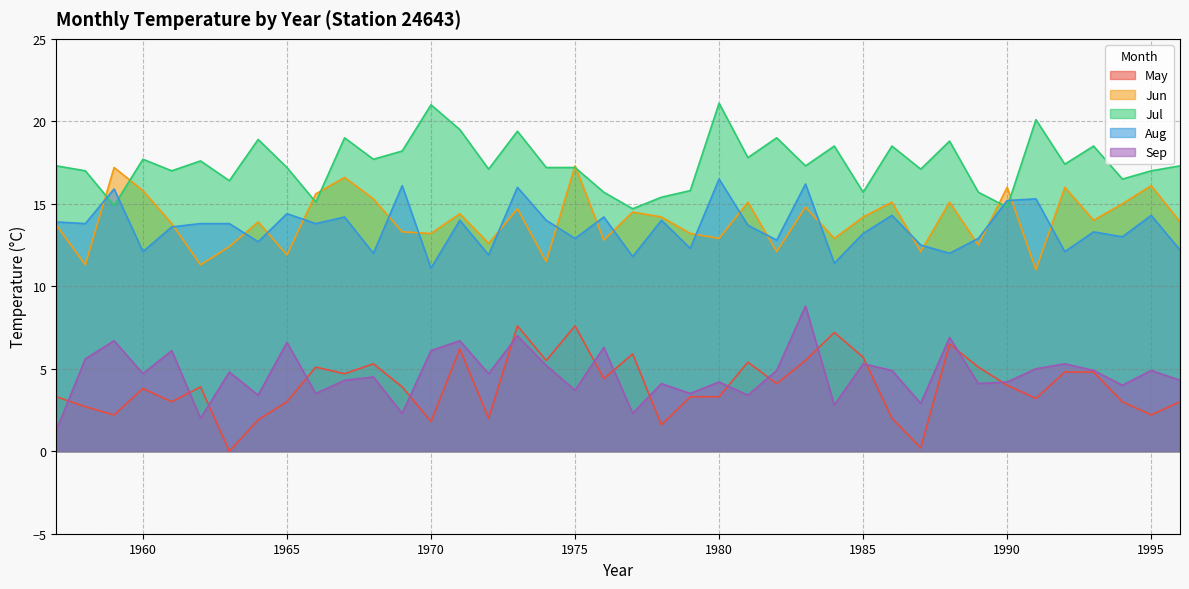

Does the chart have visible grid lines?

Yes